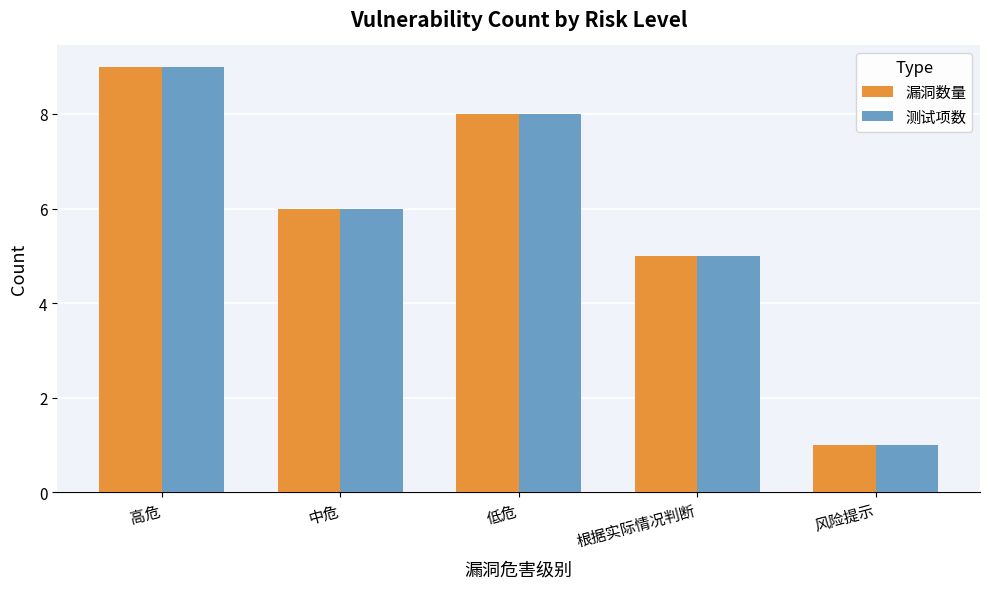

How many bars are there in total?

10